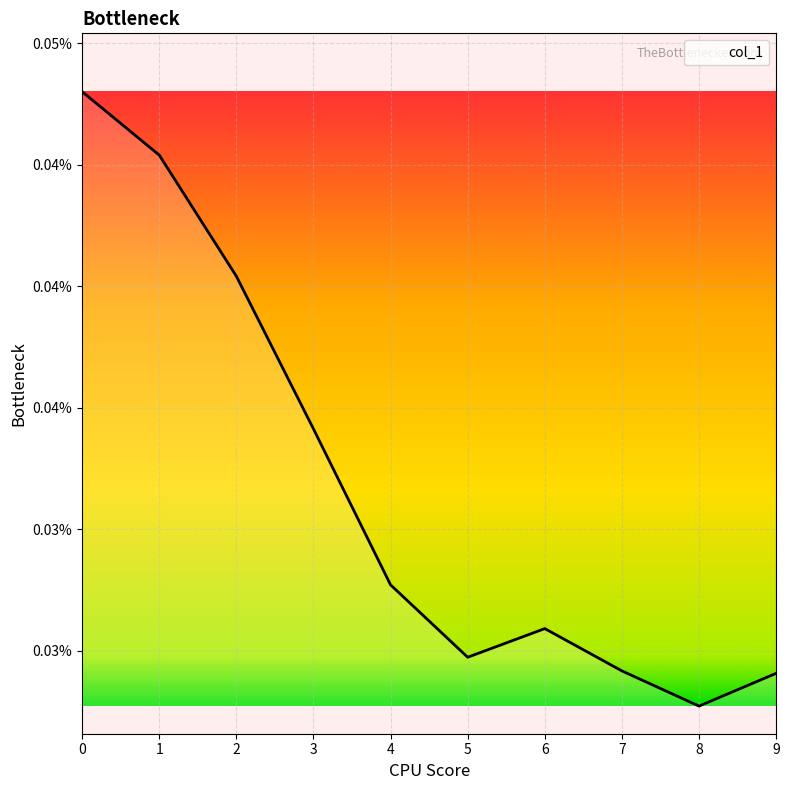

List the labels in order of value, smallest first.

8, 9, 7, 5, 6, 4, 3, 2, 1, 0